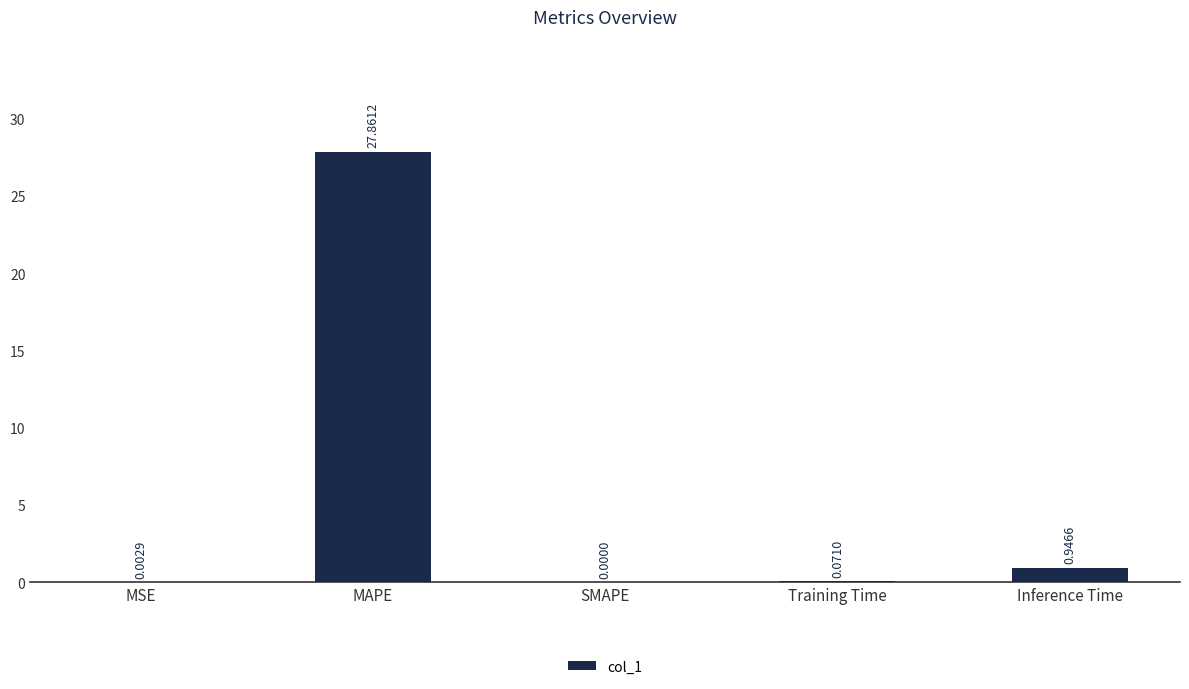

Which category has the highest value across all series?

MAPE